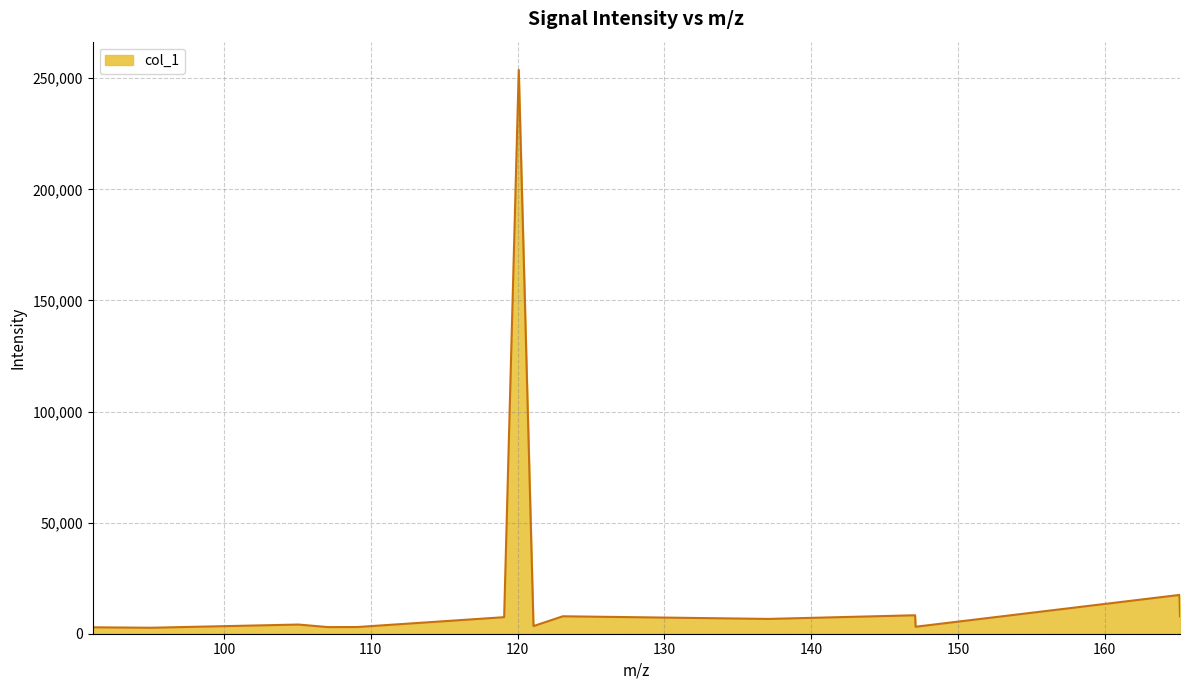

What is the maximum value shown in the chart?

253775.6